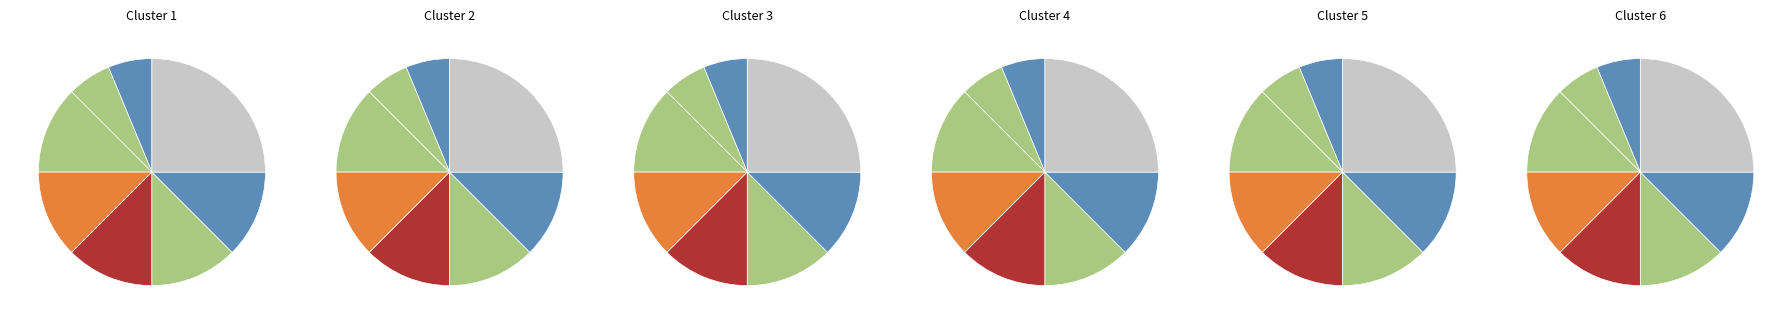

How many segments does this pie chart have?

8